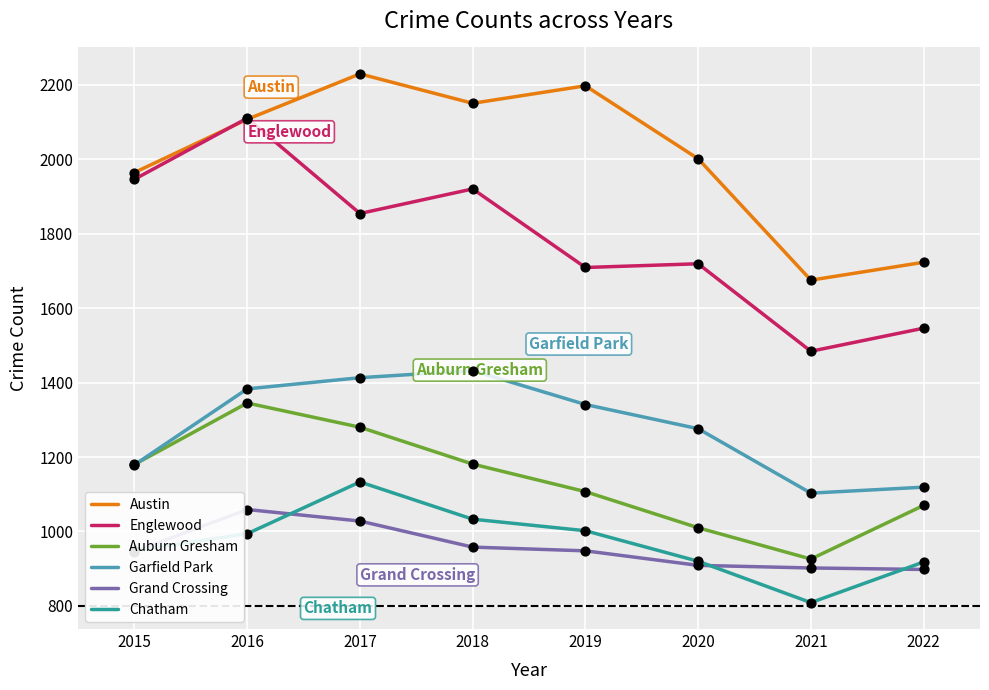

What are all the series names shown in the legend?

Austin, Englewood, Auburn Gresham, Garfield Park, Grand Crossing, Chatham